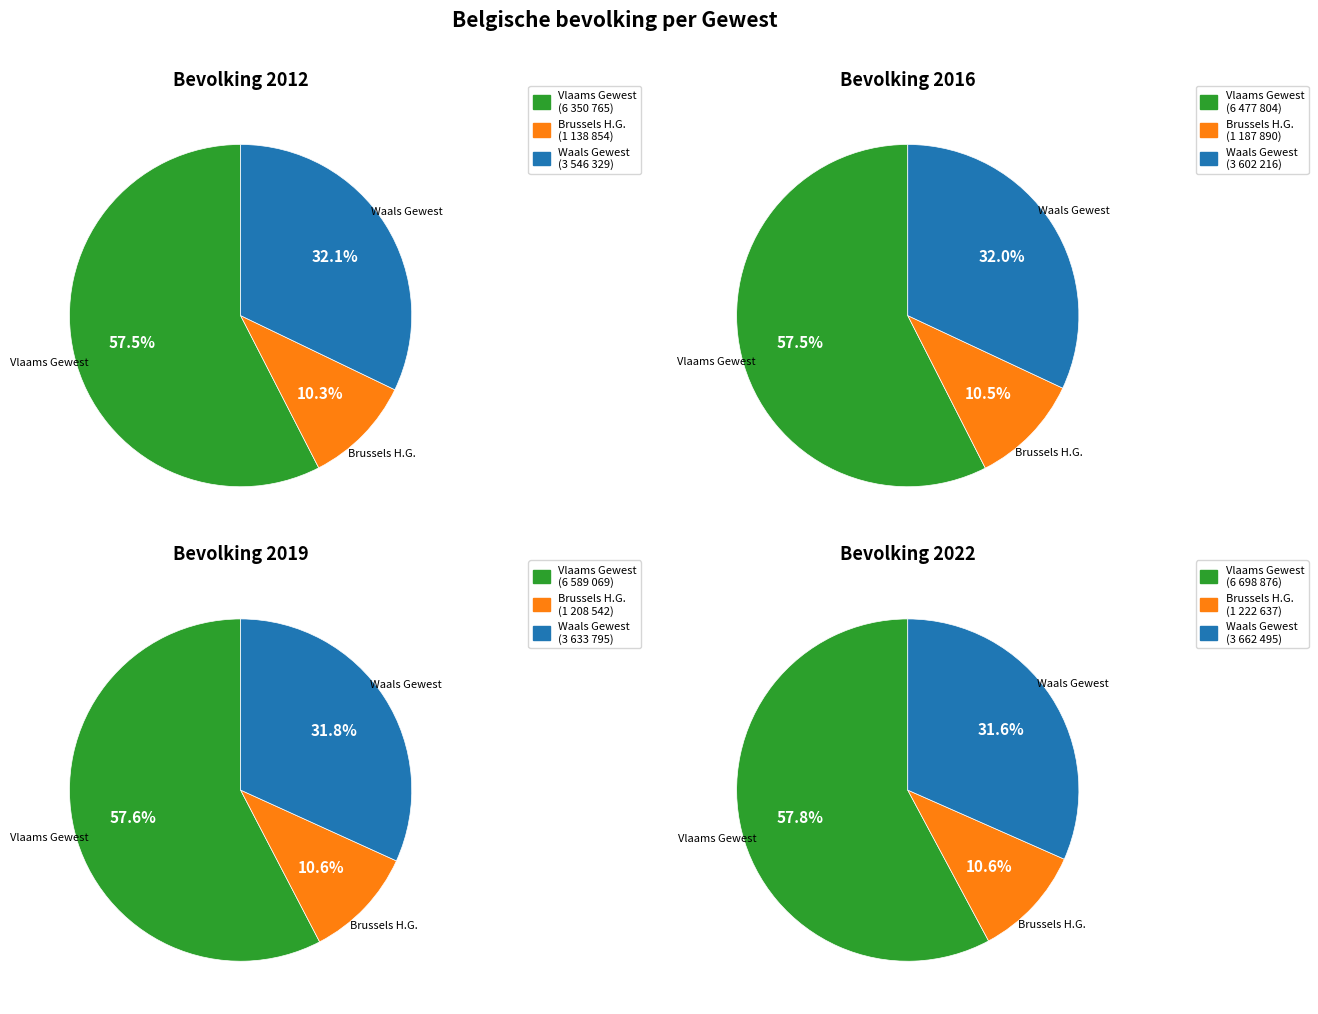

Do 9 and 4 together represent more than half of the pie?

No